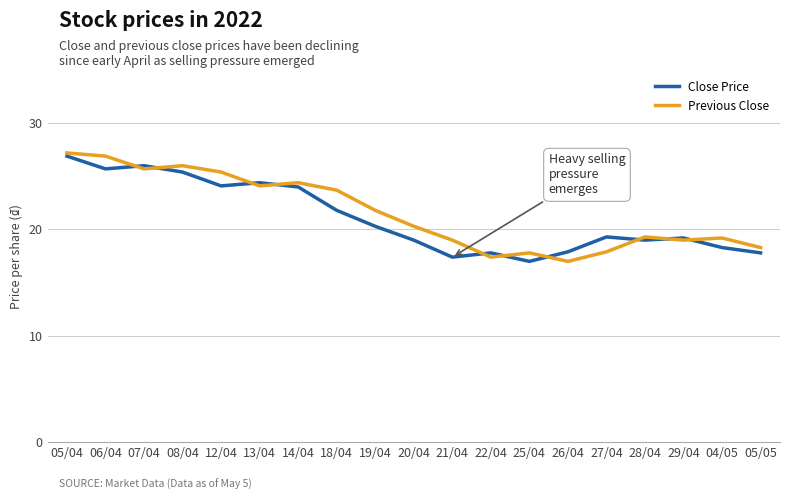

What is the maximum value for Close Price?

26.9